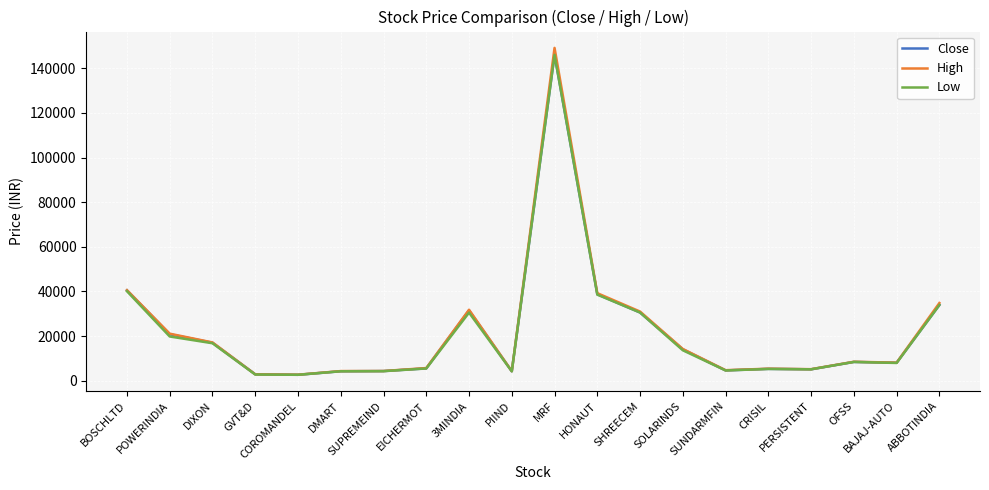

What is the greatest value displayed?

149180.0